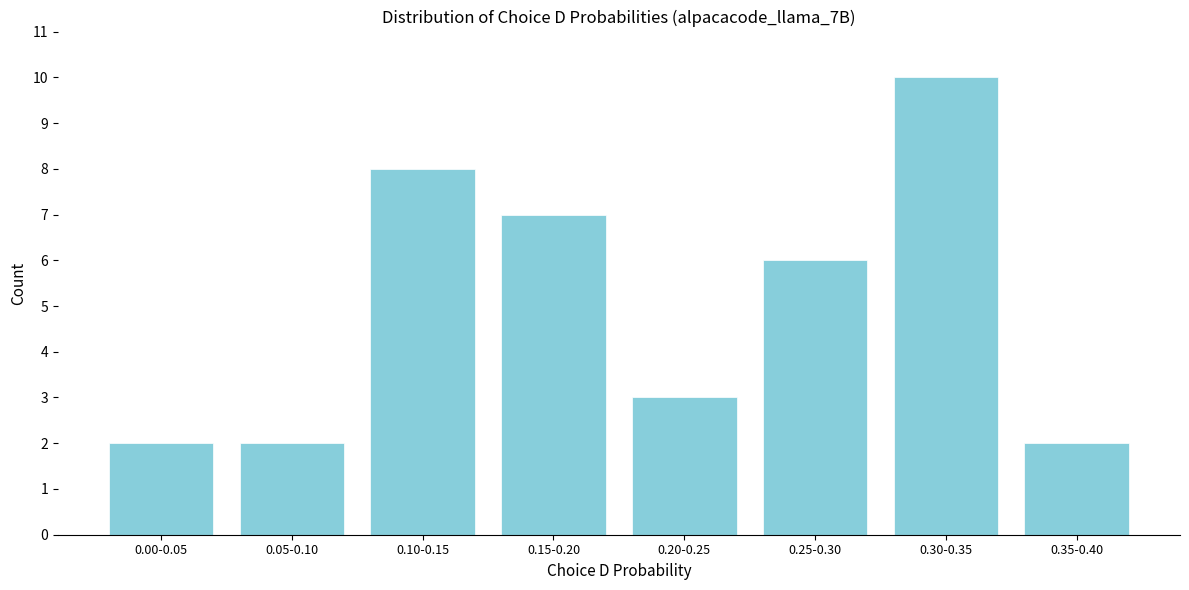

Reading left to right, transcribe all the data shown in this chart.

2	2	8	7	3	6	10	2